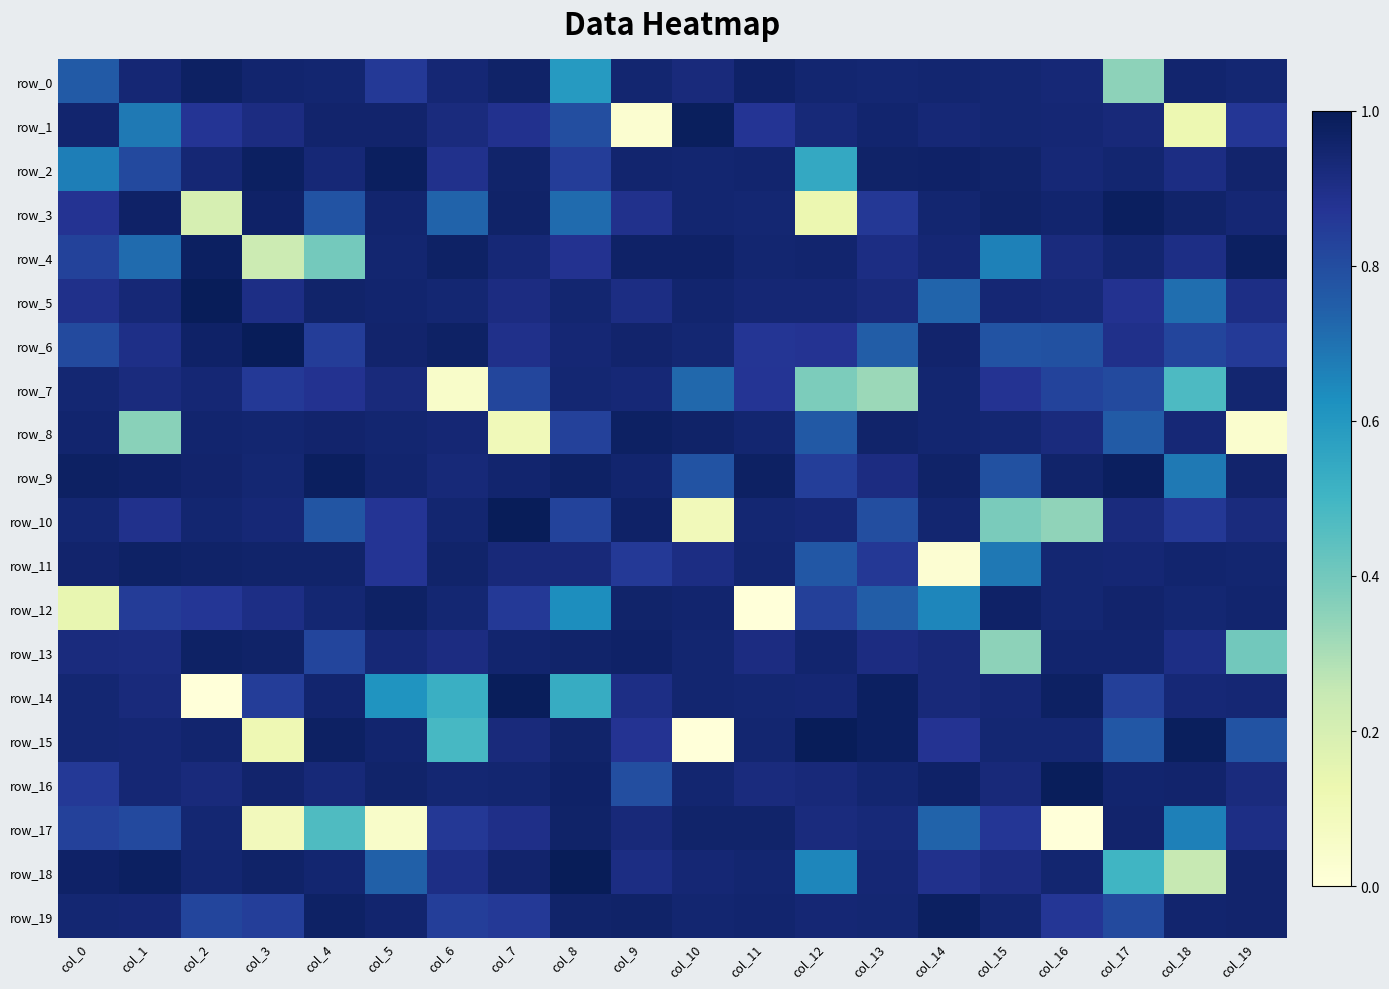

Reading right to left, what are all the values shown in this chart?

row_0: 0.9	1.0	0.4	0.9	0.9	0.9	0.9	0.9	1.0	0.9	0.9	0.6	1.0	0.9	0.9	0.9	1.0	1.0	0.9	0.8
row_1: 0.9	0.1	0.9	0.9	0.9	0.9	1.0	0.9	0.9	1.0	0.0	0.8	0.9	0.9	1.0	1.0	0.9	0.9	0.7	1.0
row_2: 1.0	0.9	0.9	0.9	1.0	1.0	1.0	0.5	1.0	0.9	1.0	0.8	1.0	0.9	1.0	0.9	1.0	0.9	0.8	0.7
row_3: 0.9	1.0	1.0	1.0	1.0	0.9	0.9	0.1	0.9	0.9	0.9	0.7	1.0	0.7	1.0	0.8	1.0	0.2	1.0	0.9
row_4: 1.0	0.9	0.9	0.9	0.7	0.9	0.9	1.0	0.9	1.0	1.0	0.9	0.9	1.0	0.9	0.4	0.2	1.0	0.7	0.8
row_5: 0.9	0.7	0.9	0.9	0.9	0.7	0.9	0.9	0.9	1.0	0.9	0.9	0.9	0.9	1.0	1.0	0.9	1.0	0.9	0.9
row_6: 0.9	0.8	0.9	0.8	0.8	1.0	0.8	0.9	0.9	0.9	1.0	0.9	0.9	1.0	1.0	0.8	1.0	1.0	0.9	0.8
row_7: 0.9	0.5	0.8	0.8	0.9	0.9	0.3	0.4	0.9	0.7	0.9	0.9	0.8	0.0	0.9	0.9	0.9	0.9	0.9	0.9
row_8: 0.0	0.9	0.8	0.9	0.9	0.9	1.0	0.8	0.9	1.0	1.0	0.8	0.1	0.9	0.9	1.0	0.9	1.0	0.4	1.0
row_9: 1.0	0.7	1.0	1.0	0.8	1.0	0.9	0.8	1.0	0.8	1.0	1.0	1.0	0.9	1.0	1.0	0.9	1.0	1.0	1.0
row_10: 0.9	0.9	0.9	0.3	0.4	0.9	0.8	0.9	0.9	0.1	1.0	0.8	1.0	0.9	0.9	0.8	0.9	0.9	0.9	0.9
row_11: 0.9	1.0	0.9	0.9	0.7	0.0	0.9	0.8	0.9	0.9	0.9	0.9	0.9	1.0	0.9	1.0	1.0	1.0	1.0	1.0
row_12: 1.0	0.9	1.0	0.9	1.0	0.7	0.8	0.8	0.0	0.9	1.0	0.6	0.9	0.9	1.0	0.9	0.9	0.9	0.8	0.1
row_13: 0.4	0.9	1.0	1.0	0.4	0.9	0.9	1.0	0.9	0.9	1.0	1.0	1.0	0.9	0.9	0.8	1.0	1.0	0.9	0.9
row_14: 0.9	0.9	0.8	1.0	0.9	0.9	1.0	0.9	0.9	0.9	0.9	0.5	1.0	0.5	0.6	1.0	0.8	0.0	0.9	0.9
row_15: 0.8	1.0	0.8	0.9	0.9	0.9	1.0	1.0	0.9	0.0	0.9	1.0	0.9	0.5	1.0	1.0	0.1	1.0	0.9	0.9
row_16: 0.9	1.0	1.0	1.0	0.9	1.0	0.9	0.9	0.9	0.9	0.8	1.0	0.9	0.9	1.0	0.9	1.0	0.9	0.9	0.9
row_17: 0.9	0.7	1.0	0.0	0.9	0.7	0.9	0.9	1.0	1.0	0.9	1.0	0.9	0.9	0.1	0.5	0.1	0.9	0.8	0.8
row_18: 1.0	0.2	0.5	0.9	0.9	0.9	0.9	0.7	0.9	0.9	0.9	1.0	1.0	0.9	0.7	0.9	1.0	0.9	1.0	1.0
row_19: 1.0	1.0	0.8	0.9	0.9	1.0	0.9	0.9	0.9	0.9	1.0	1.0	0.9	0.8	1.0	1.0	0.8	0.8	0.9	0.9